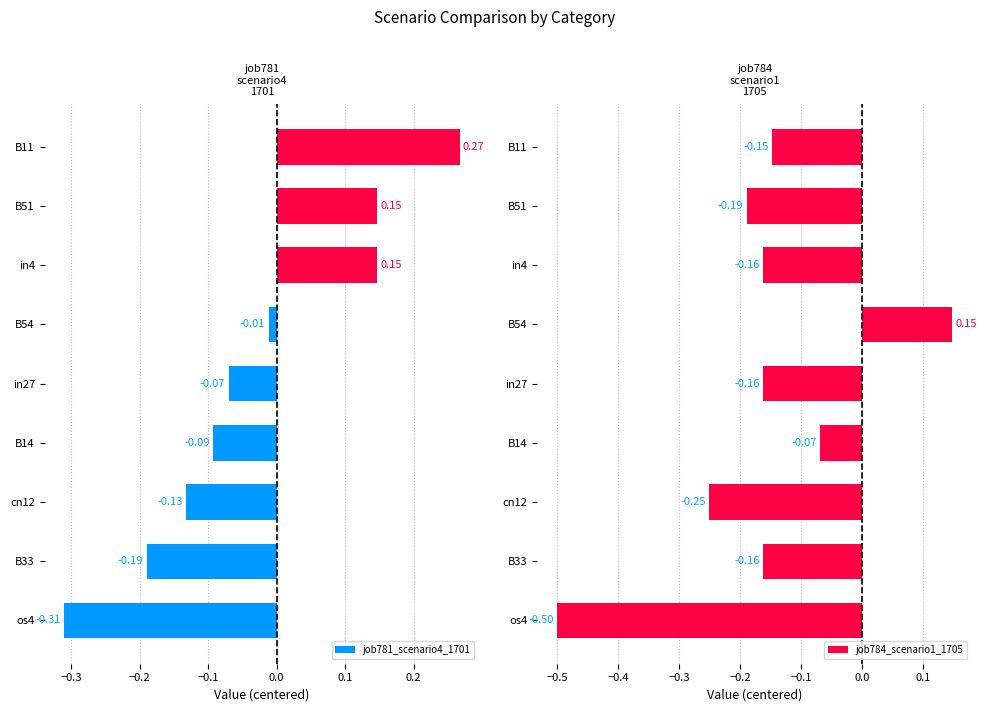

Which category has the highest value in the job781_scenario4_1701 series?

B11